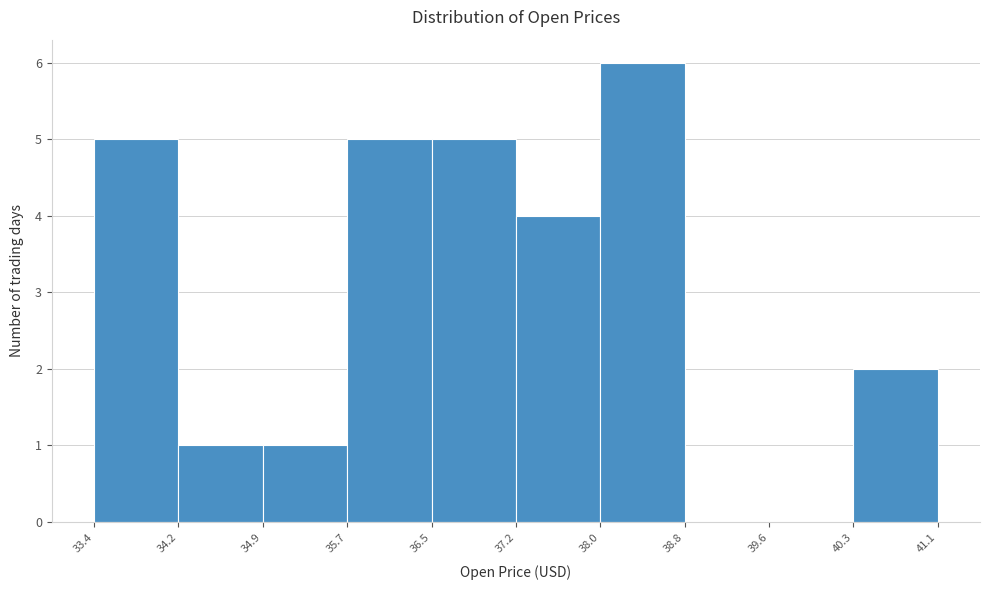

What is the height of the bar covering 34.2 to 34.9 on the x-axis? The values are not printed on the chart, so give them approximately, as read against the axis.

1